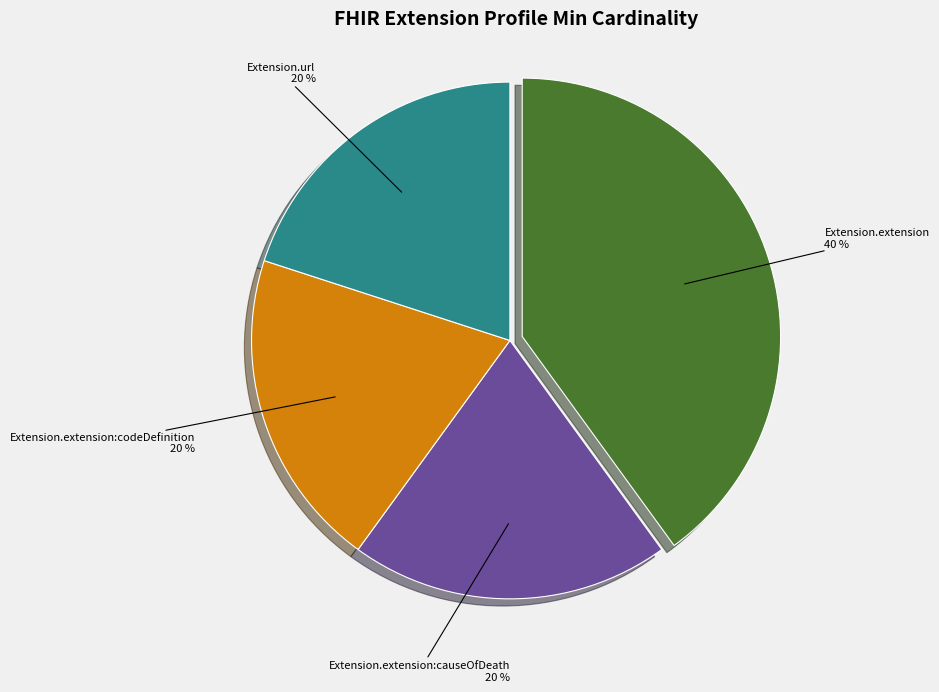

Does any single category account for the majority?

No